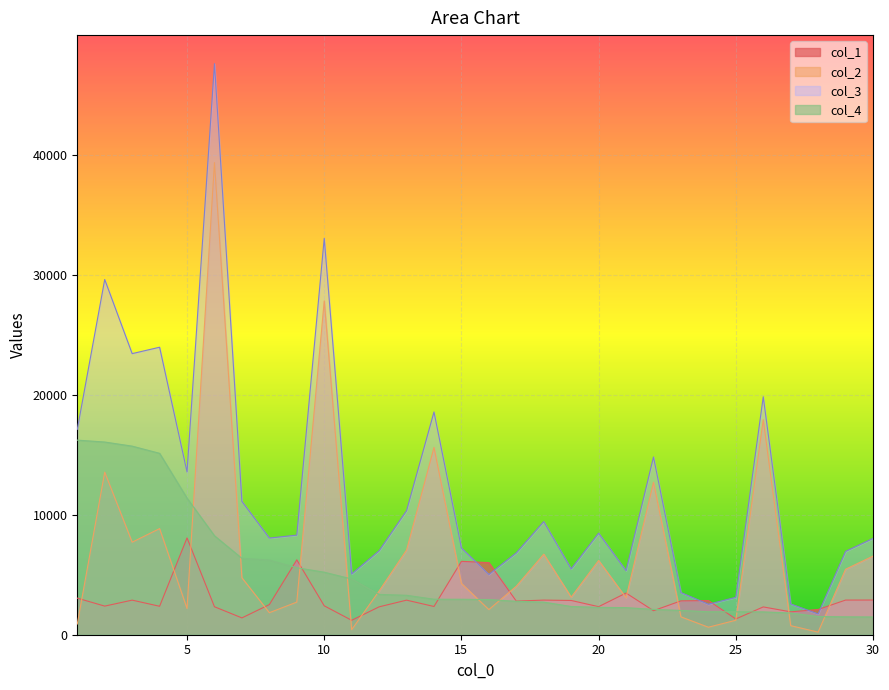

What is the value of the col_1 point at the 26th from the left?

2317